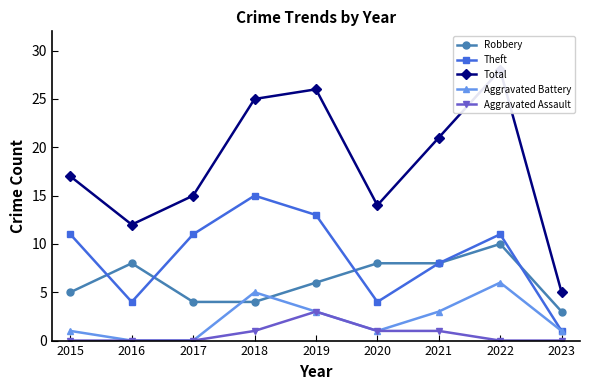

What is the highest value of the Aggravated Assault series?

3